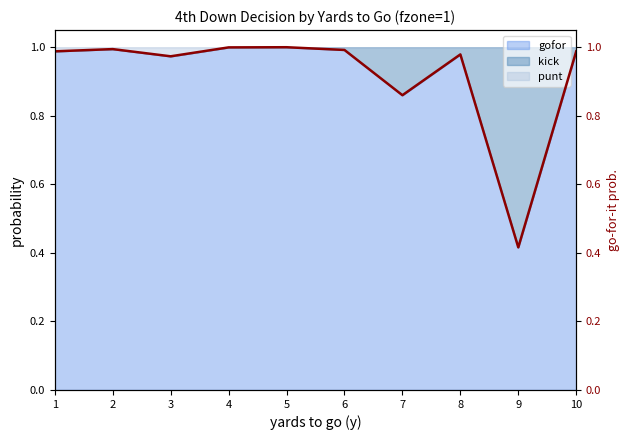

How many points are higher than both their immediate neighbors (excluding endpoints)?

3